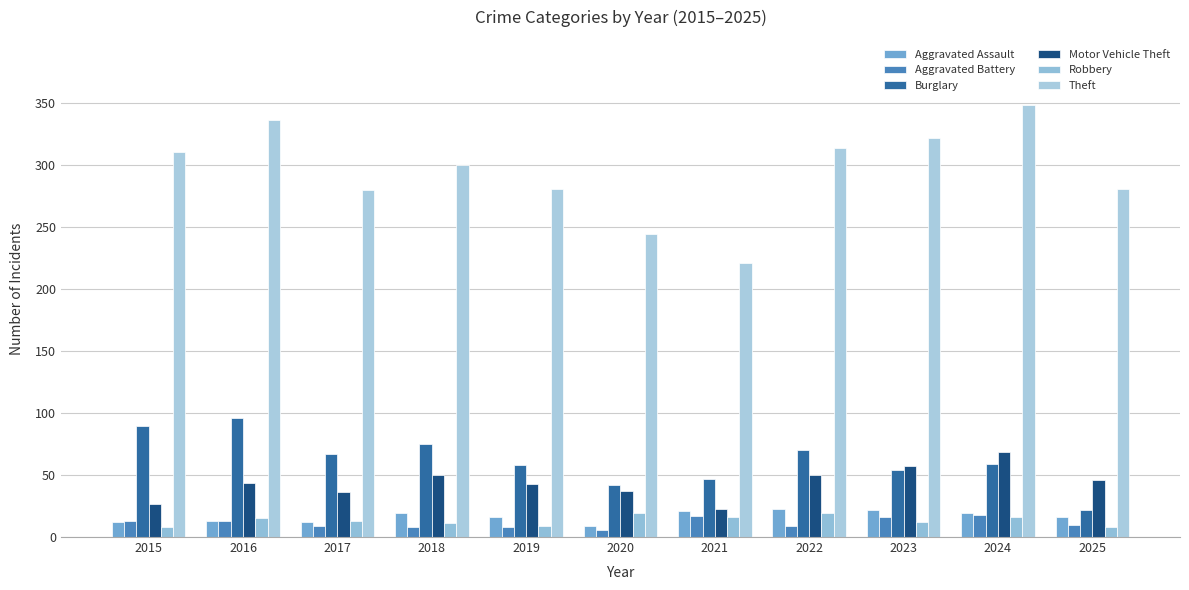

How many bars are there in total?

66